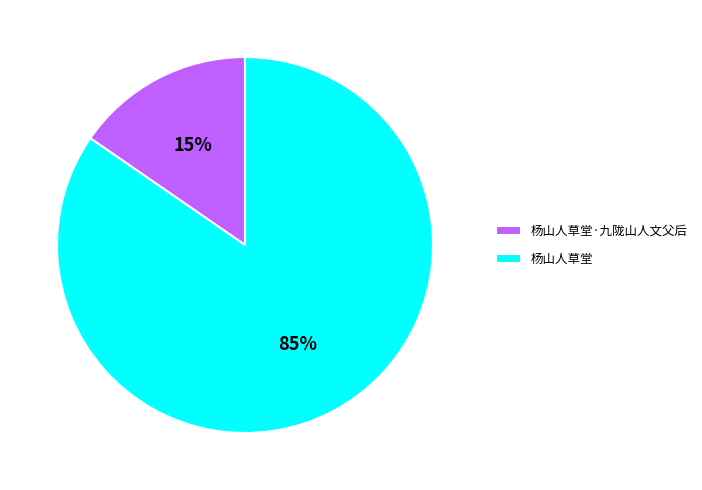

Which category accounts for the majority?

杨山人草堂